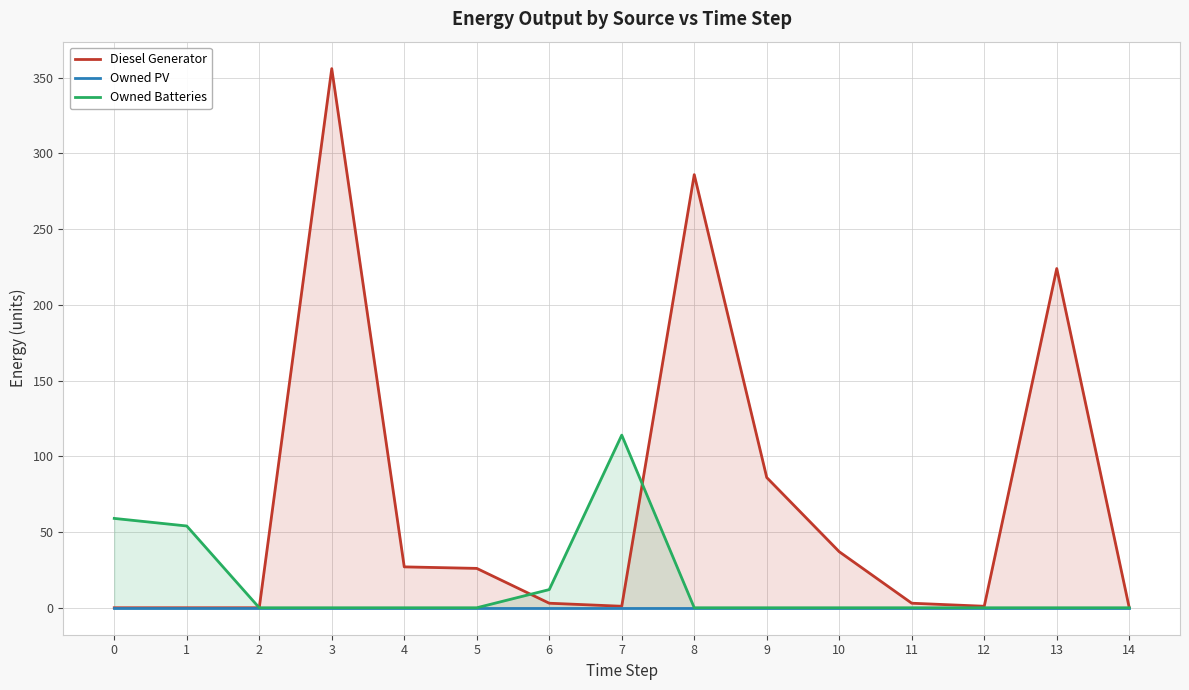

Which series has the largest range (max minus min)?

Diesel Generator